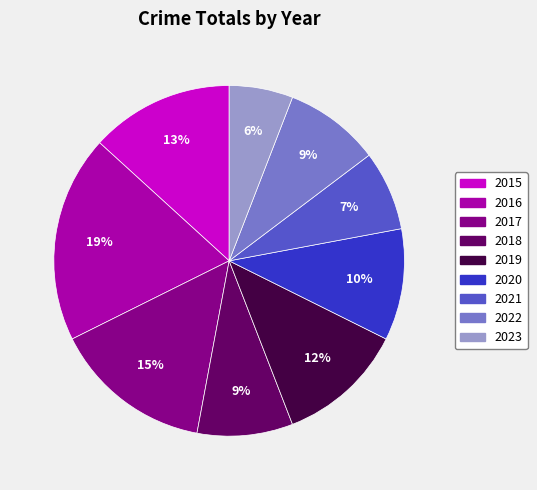

The 2016 slice represents 8% of the pie. True or false?

False